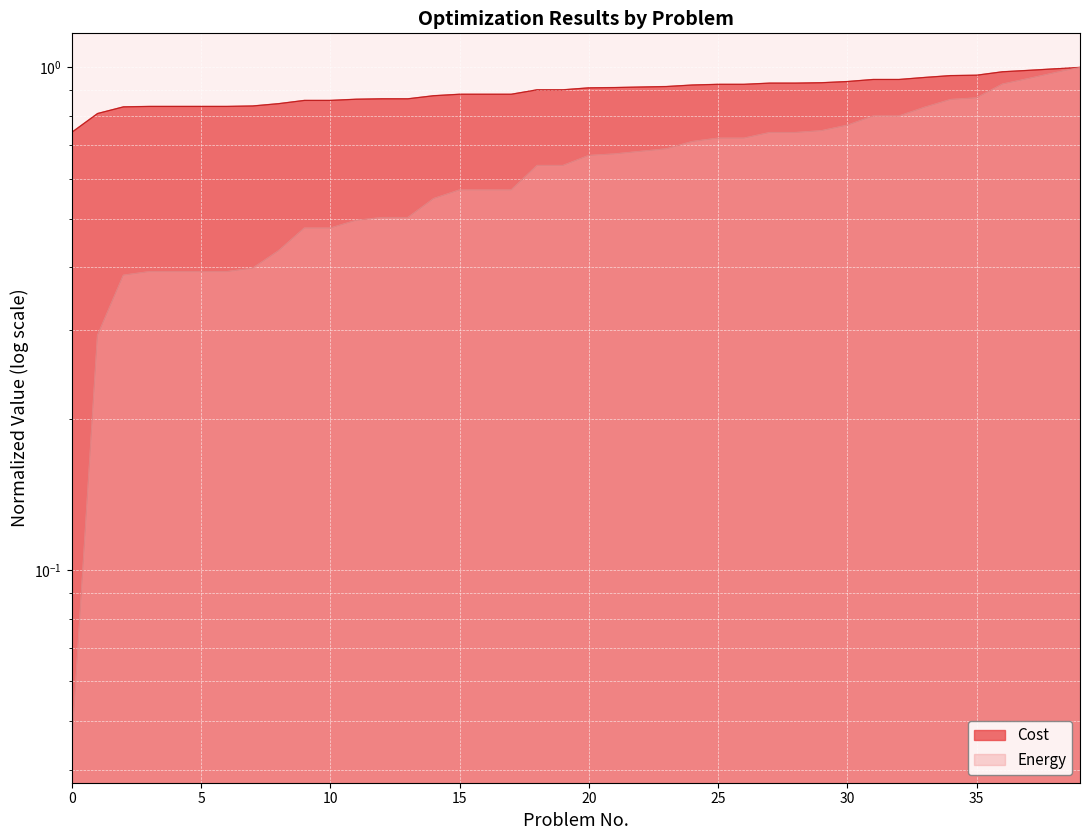

Read the Cost value at 25.

0.9